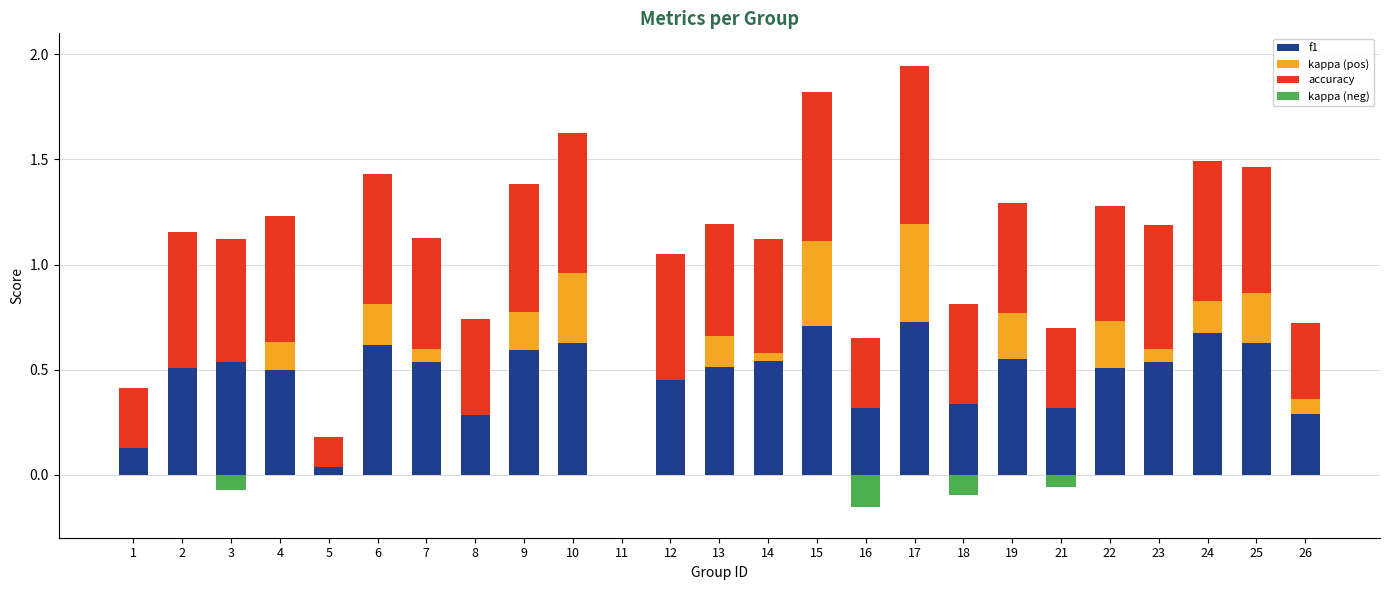

What is the spread (max minus min) of values at 23?

0.6